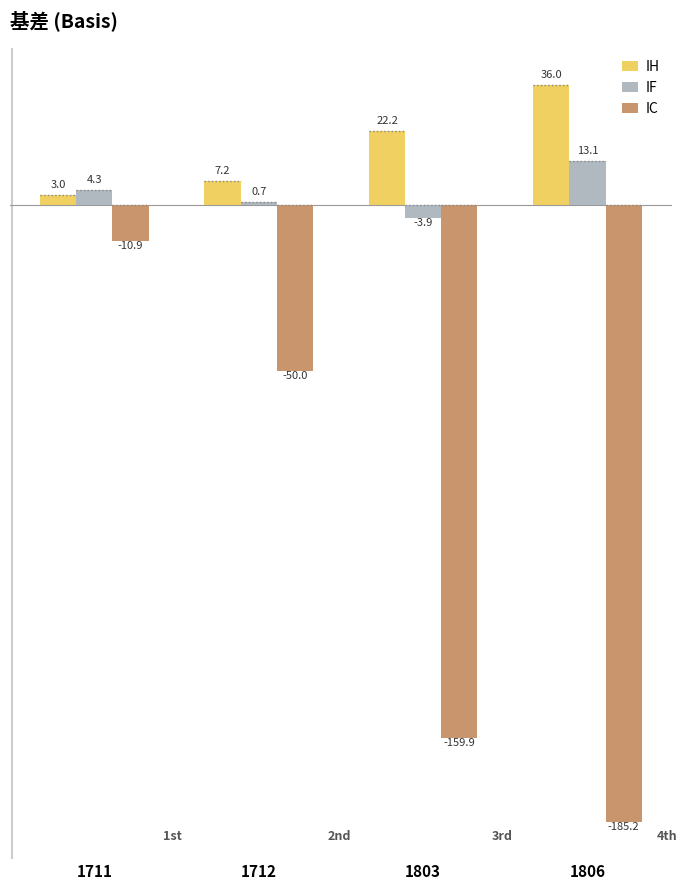

What is the maximum value for IC?

-10.9